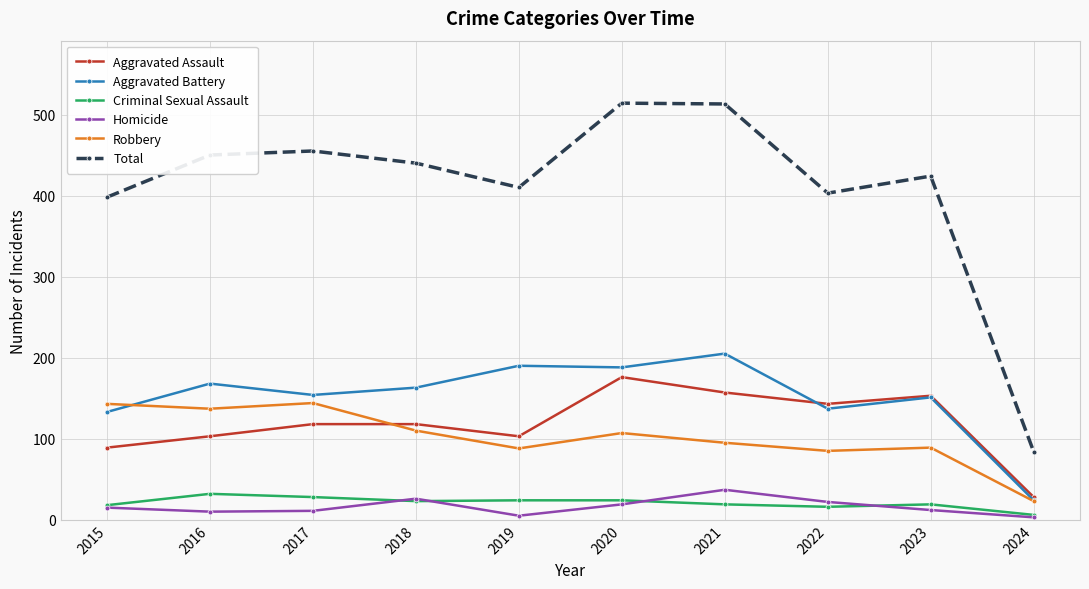

The value of Aggravated Battery at 2022 is 180. True or false?

False